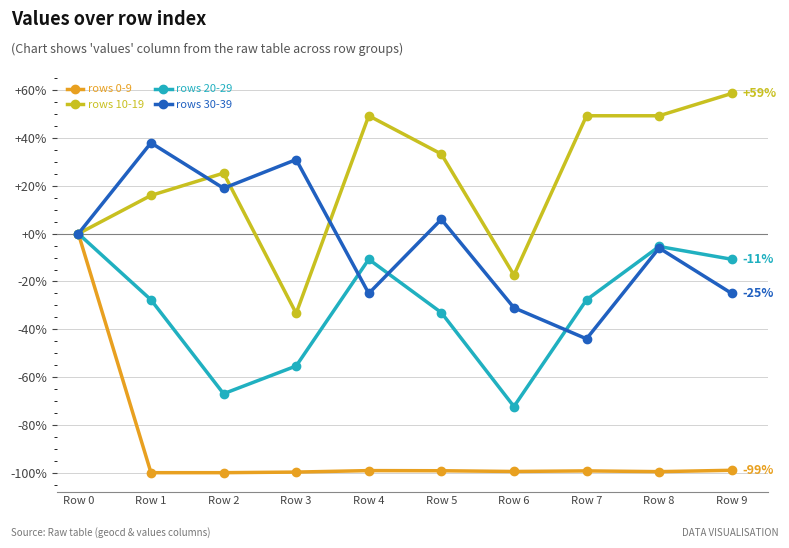

True or false: rows 20-29 has more than 2 points higher than both neighbors.

False